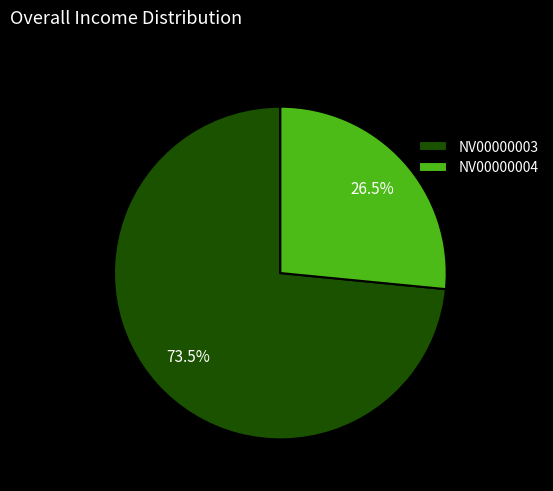

Is the sum of NV00000004 and NV00000003 greater than half?

Yes